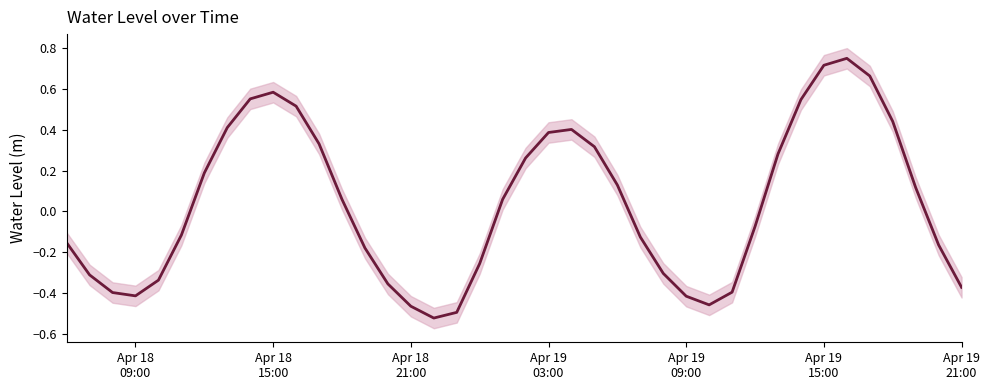

Reading left to right, extract all data points from this chart.

-0.2	-0.3	-0.4	-0.4	-0.3	-0.1	0.2	0.4	0.6	0.6	0.5	0.3	0.1	-0.2	-0.4	-0.5	-0.5	-0.5	-0.3	0.1	0.3	0.4	0.4	0.3	0.1	-0.1	-0.3	-0.4	-0.5	-0.4	-0.1	0.3	0.5	0.7	0.7	0.7	0.4	0.1	-0.2	-0.4